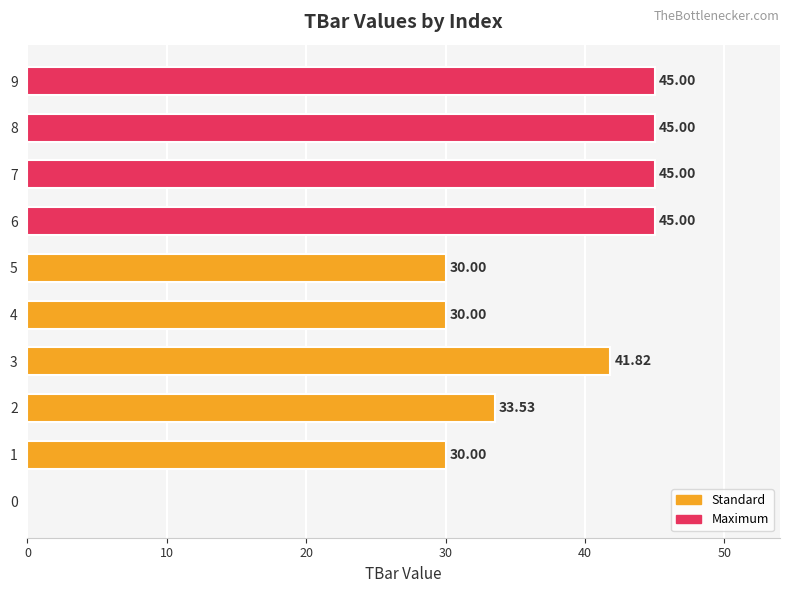

What is the sum of all values?

345.4